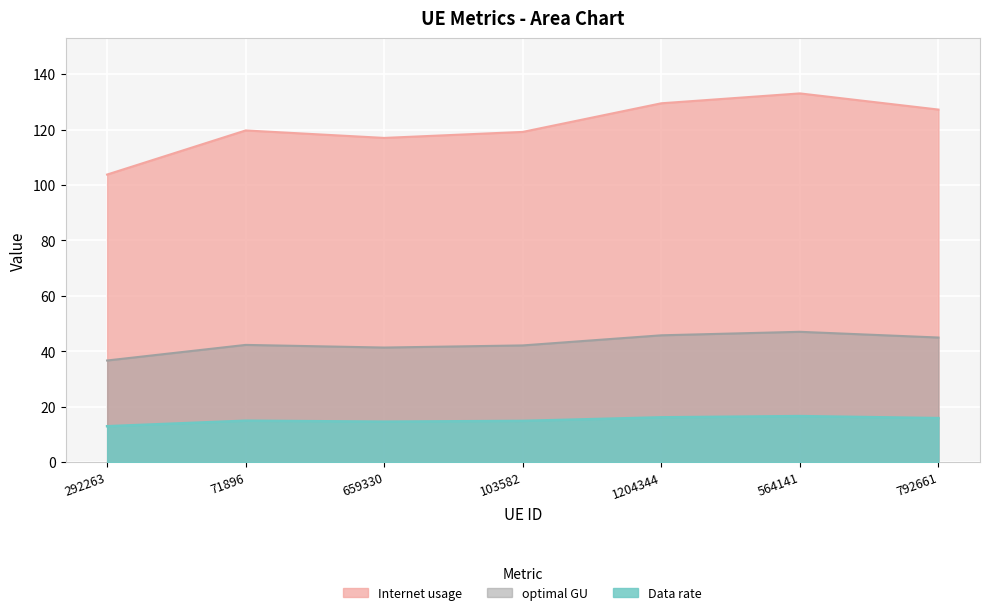

What is the lowest value of the Data rate series?

13.0